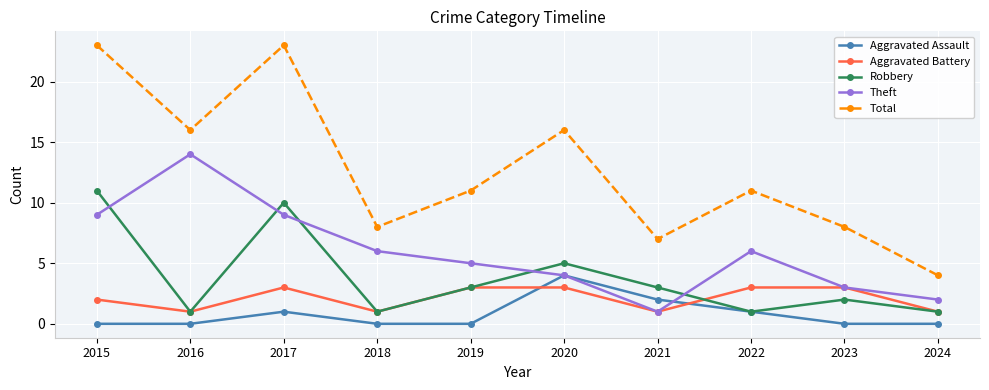

Reading left to right, what are all the values shown in this chart?

Aggravated Assault: 0	0	1	0	0	4	2	1	0	0
Aggravated Battery: 2	1	3	1	3	3	1	3	3	1
Robbery: 11	1	10	1	3	5	3	1	2	1
Theft: 9	14	9	6	5	4	1	6	3	2
Total: 23	16	23	8	11	16	7	11	8	4